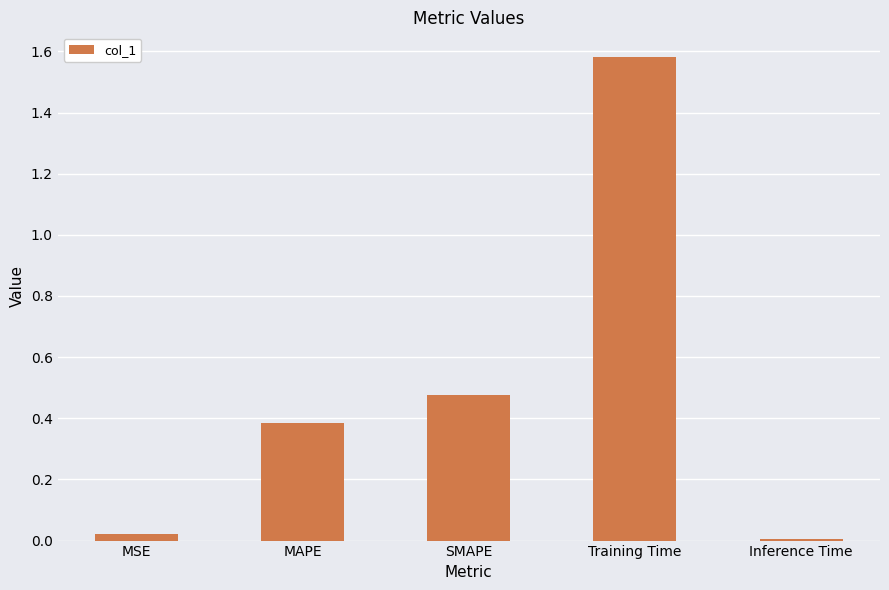

What is the label of the 4th bar from the right?

MAPE